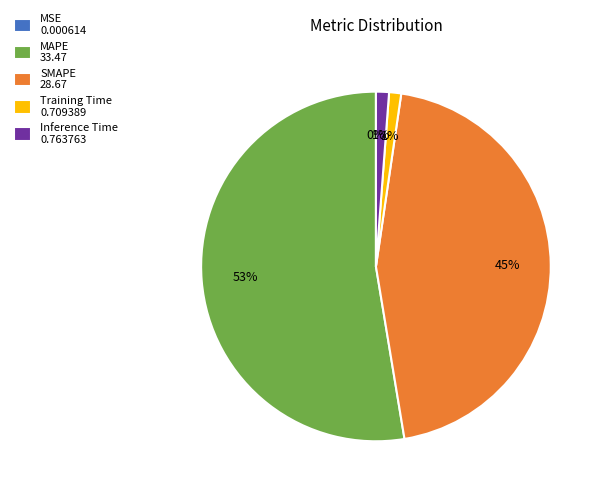

Do Training Time 0.709389 and MAPE 33.47 together represent more than half of the pie?

Yes